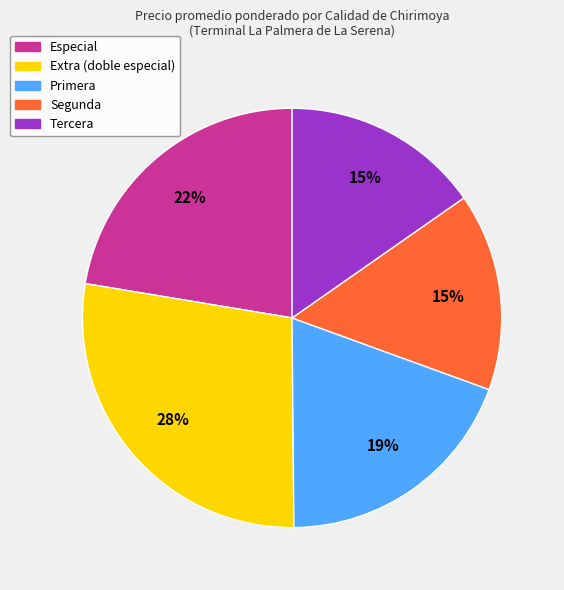

To the nearest percent, what is the difference between the largest and smallest slice percentages?

13%